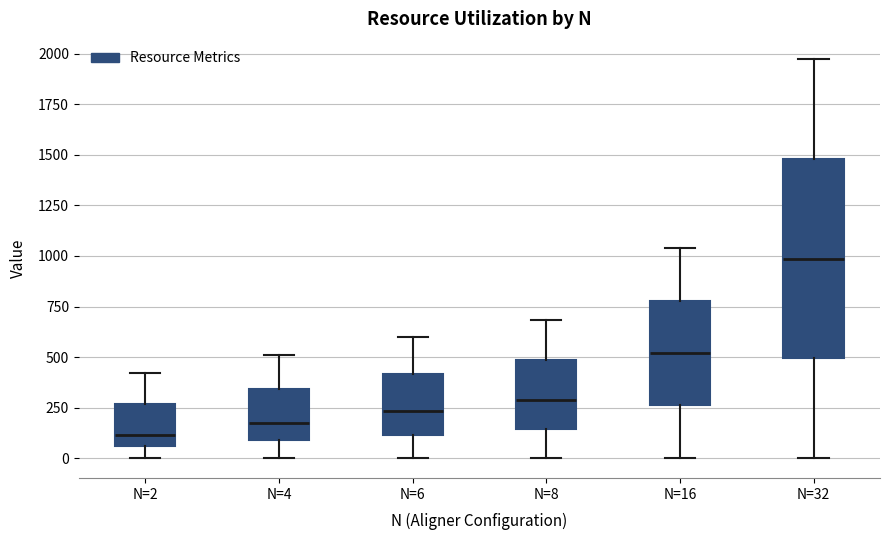

Reading left to right, transcribe this box plot: for each box, give where its median line is, the range the box spans, and where its two whiskers end, as read against the y-axis. The values are not printed on the chart, so give them approximately, as read against the axis.

N=2: median 100, box 50 to 250, whiskers 0 to 400
N=4: median 150, box 100 to 350, whiskers 0 to 500
N=6: median 250, box 100 to 400, whiskers 0 to 600
N=8: median 300, box 150 to 500, whiskers 0 to 700
N=16: median 500, box 250 to 800, whiskers 0 to 1050
N=32: median 1000, box 500 to 1500, whiskers 0 to 1950